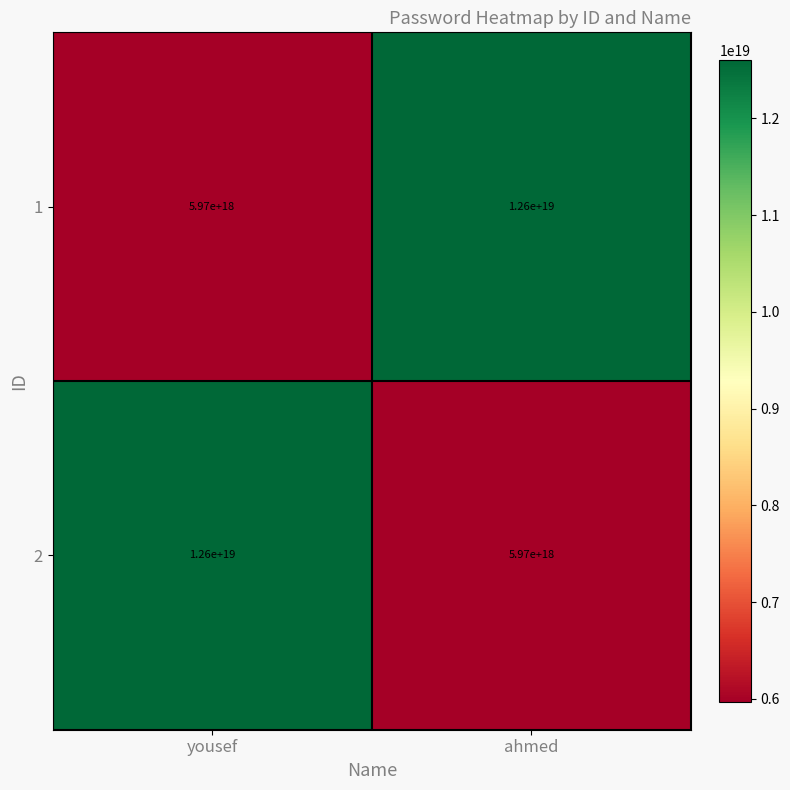

Where is 1 nearest to the value 9285000000000000000?

yousef